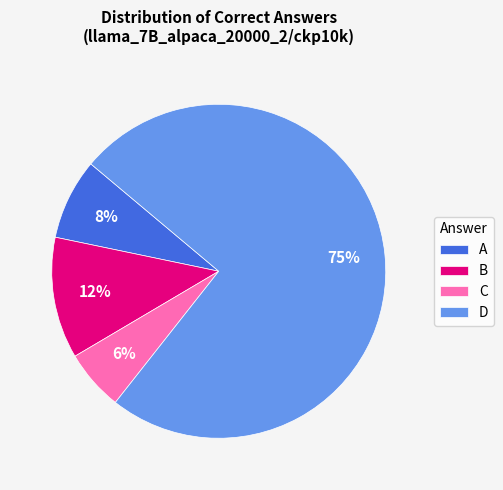

The A slice represents 8% of the pie. True or false?

True